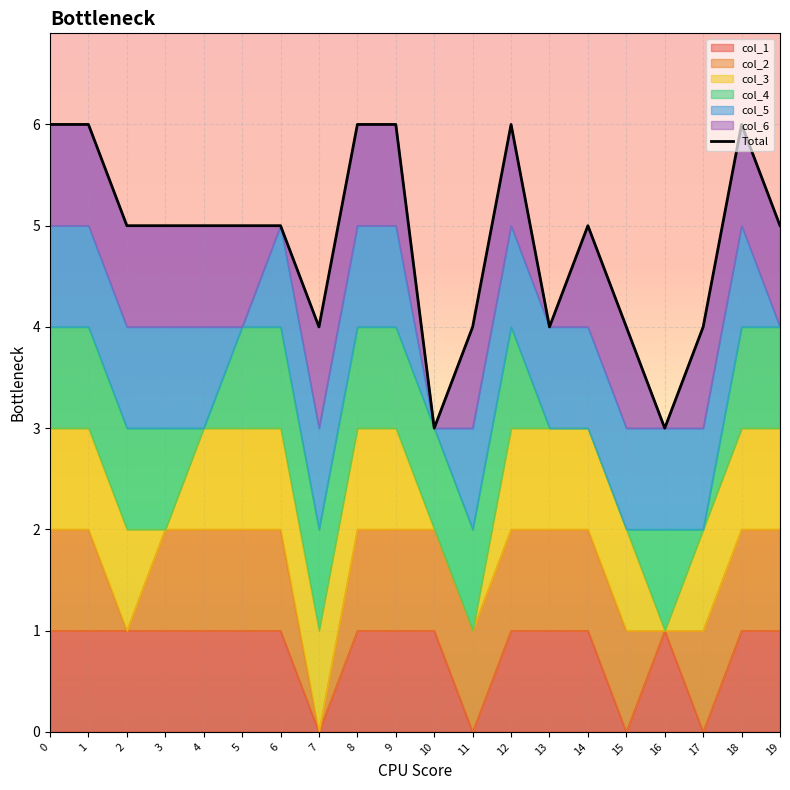

The value at 2 is 1. True or false?

False